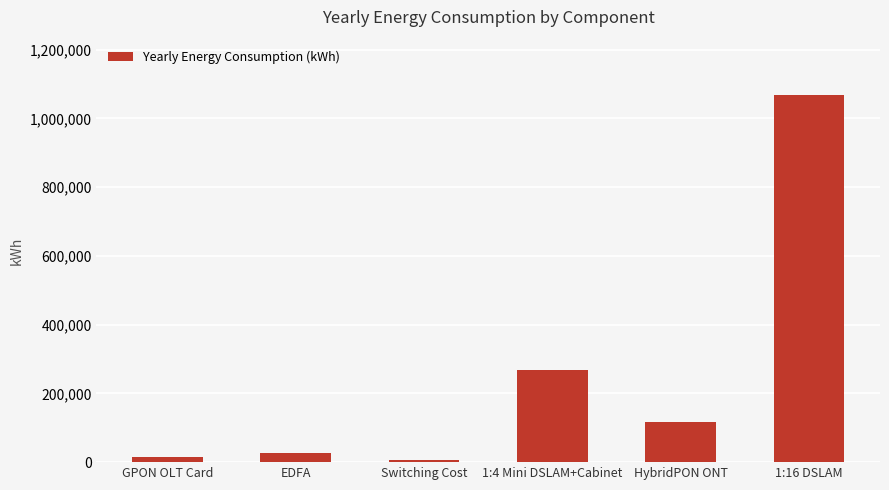

The chart shows a value of 28032.0 at EDFA. True or false?

True